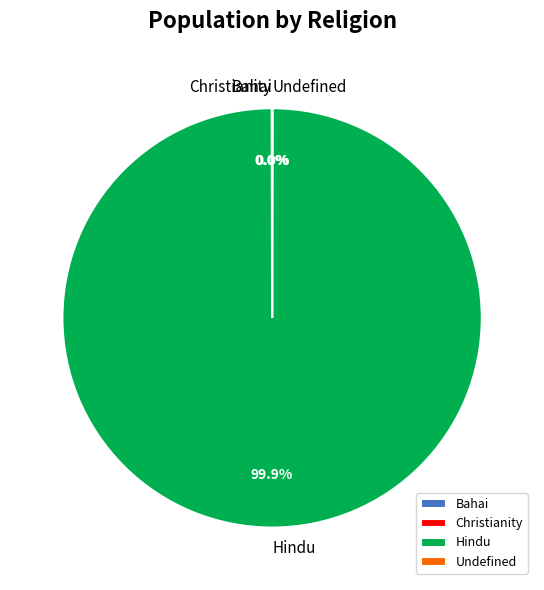

Which category has the biggest portion of the pie?

Hindu